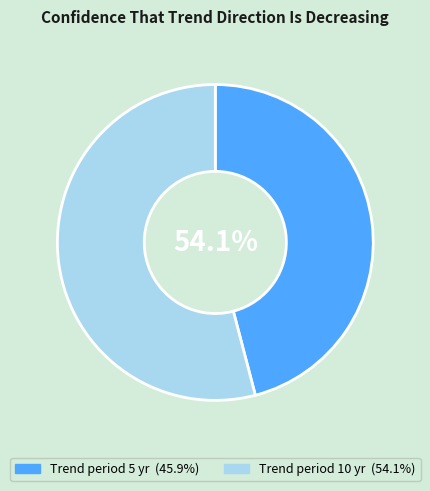

How much of the chart is everything except 5?

54.1%